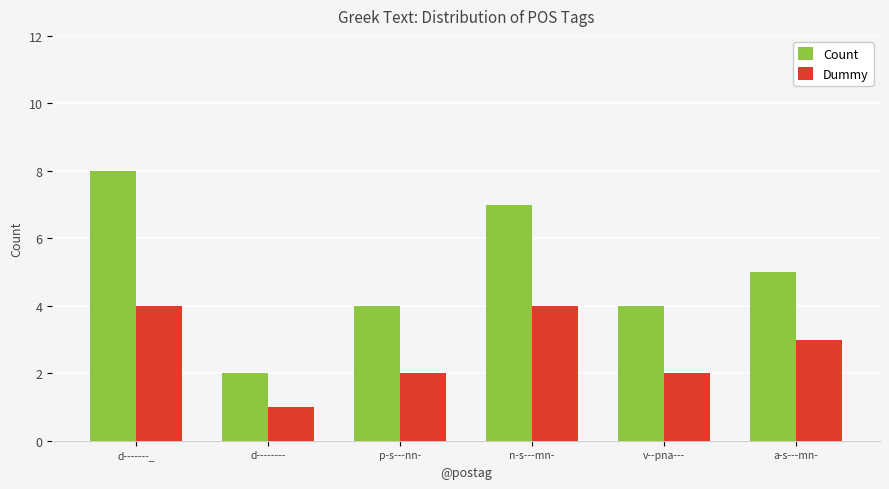

What is the label of the 6th bar from the right?

d-------_